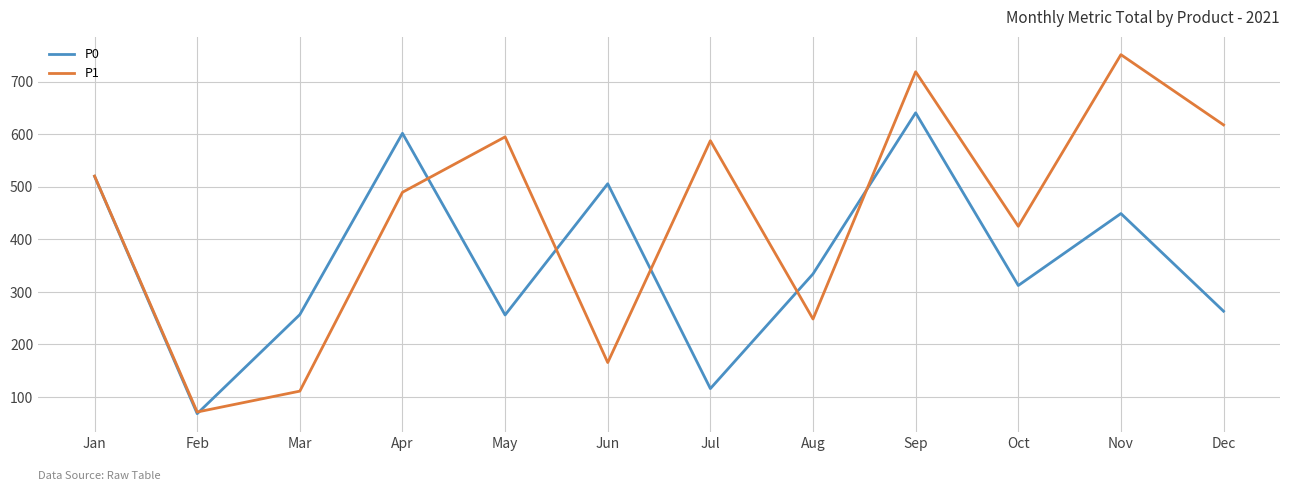

True or false: P0 has a value of 71.7 at Oct.

False